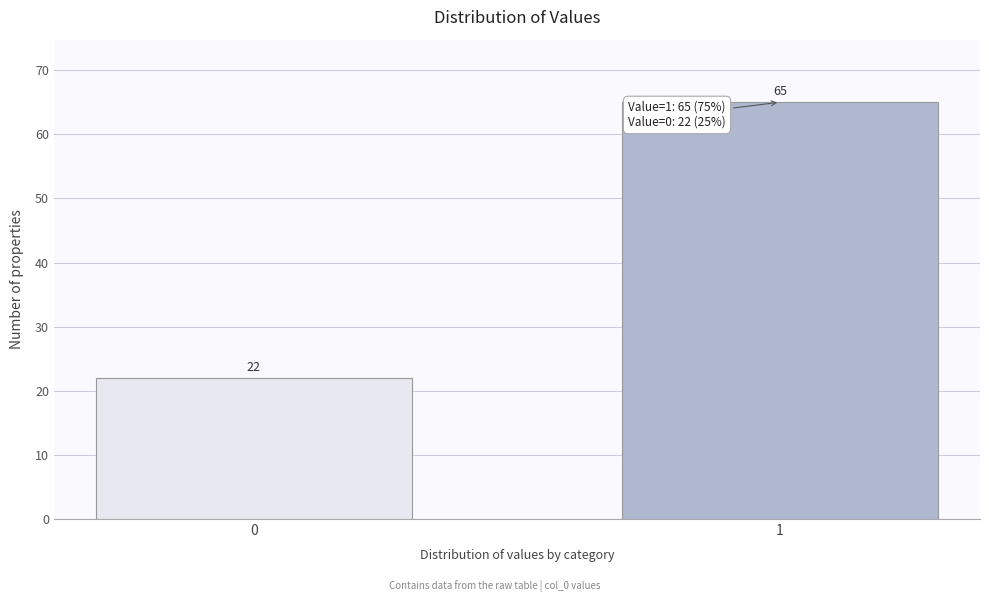

Reading left to right, what are all the values shown in this chart?

0=22	1=65